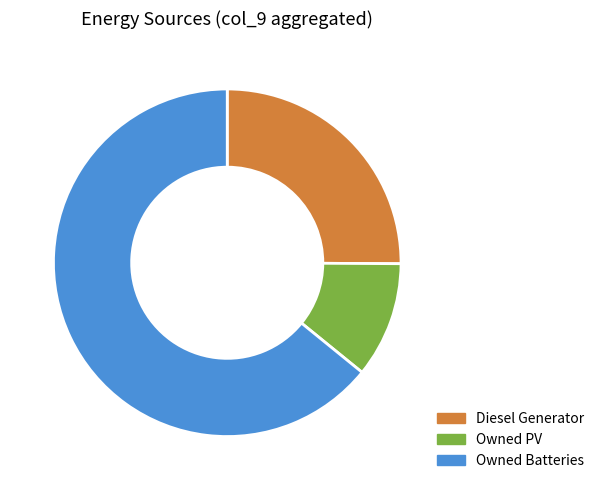

Which category has the smallest portion of the pie?

Owned PV